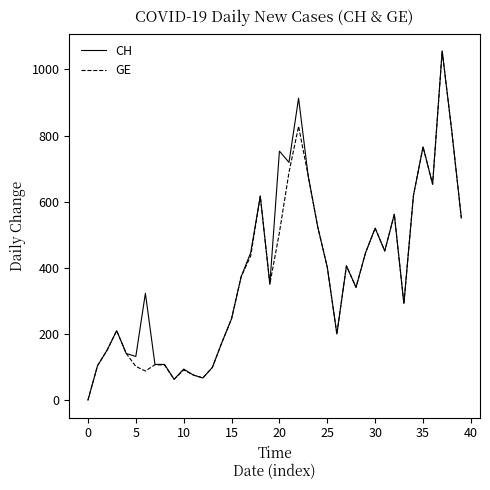

How many values in GE are above zero?

39